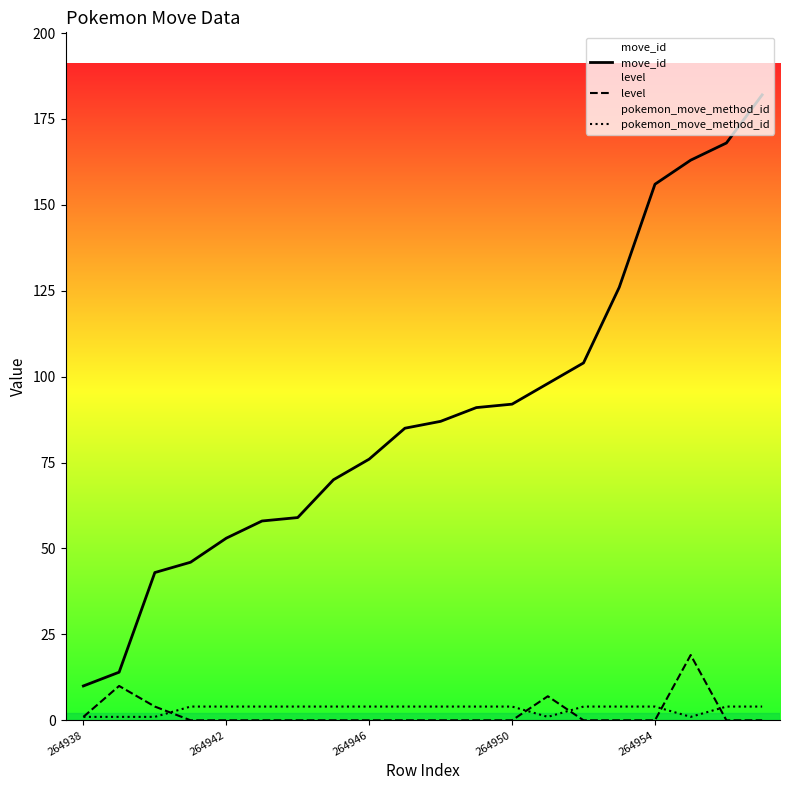

What is the total value across all series at 11?

95